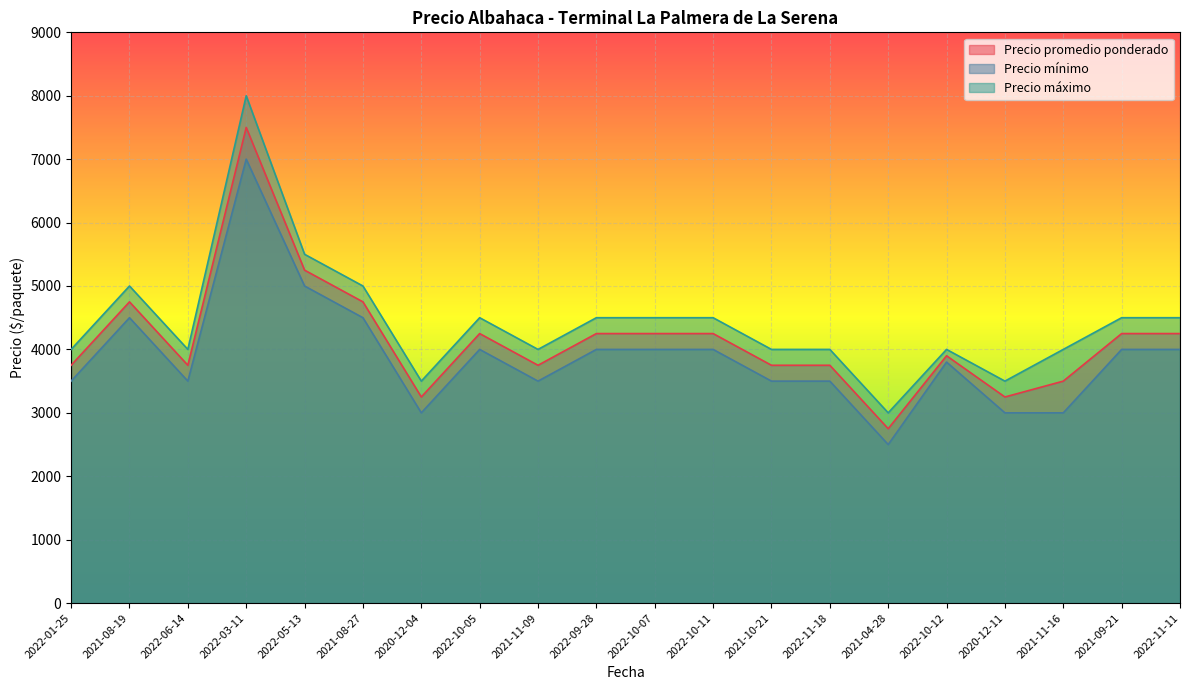

Which series has the largest total across all categories?

Precio máximo